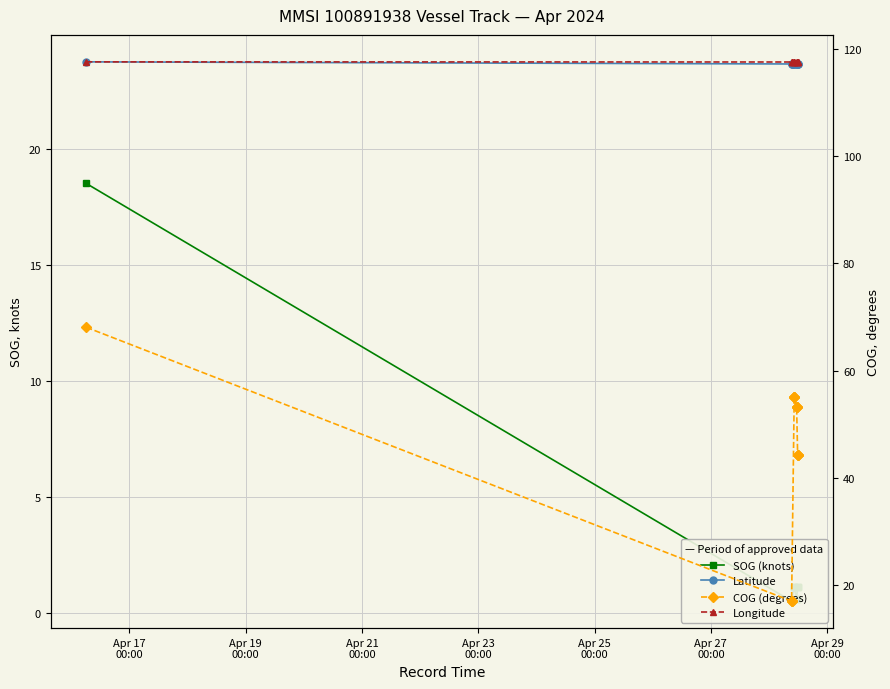

What is the maximum value shown in the chart?

117.6